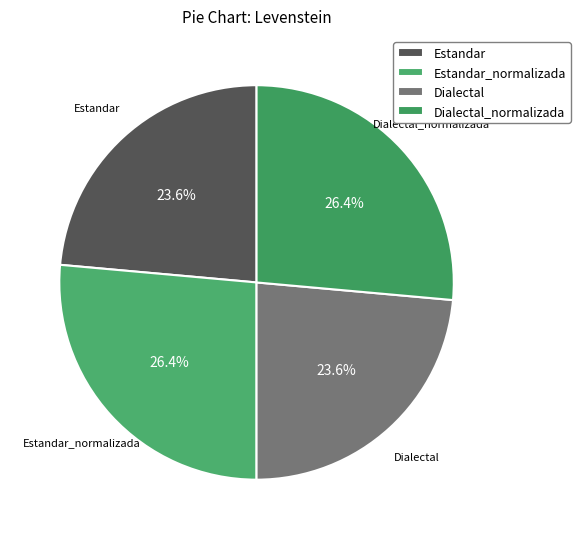

Do Dialectal and Estandar together represent more than half of the pie?

No